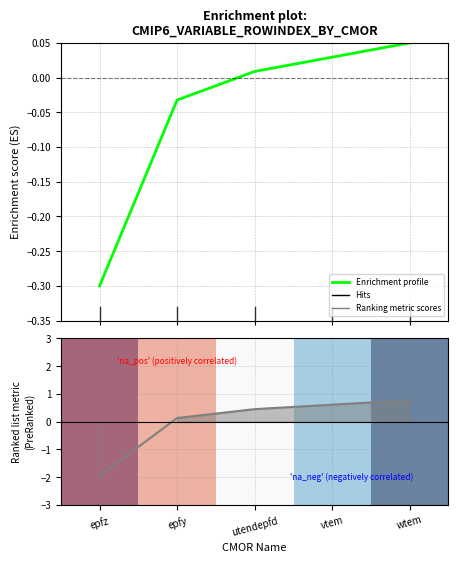

What is the sum of the Enrichment profile values at utendepfd and wtem?

0.1